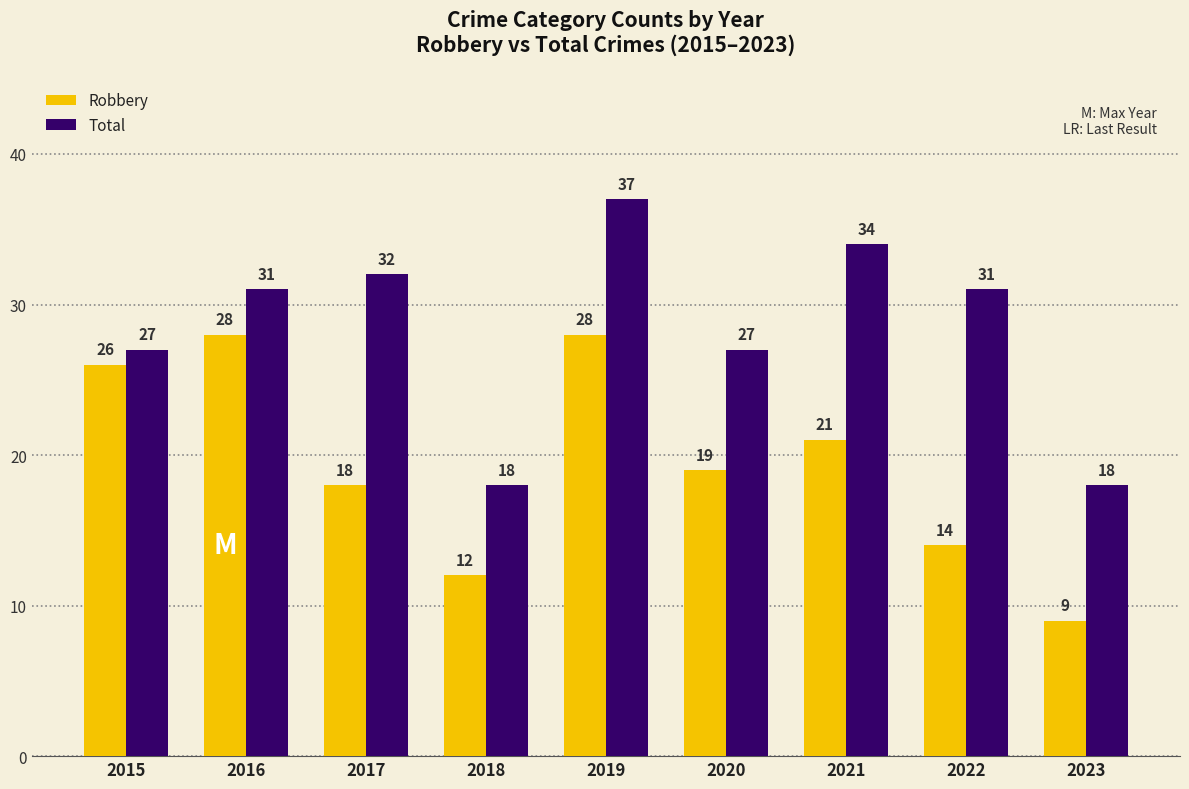

Reading left to right, what are all the values shown in this chart?

Robbery: 26	28	18	12	28	19	21	14	9
Total: 27	31	32	18	37	27	34	31	18